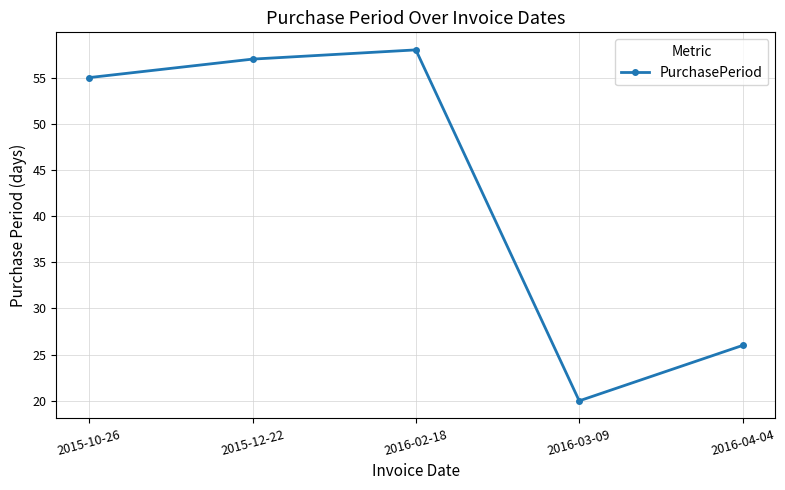

The value at 2015-10-26 is 55. True or false?

True